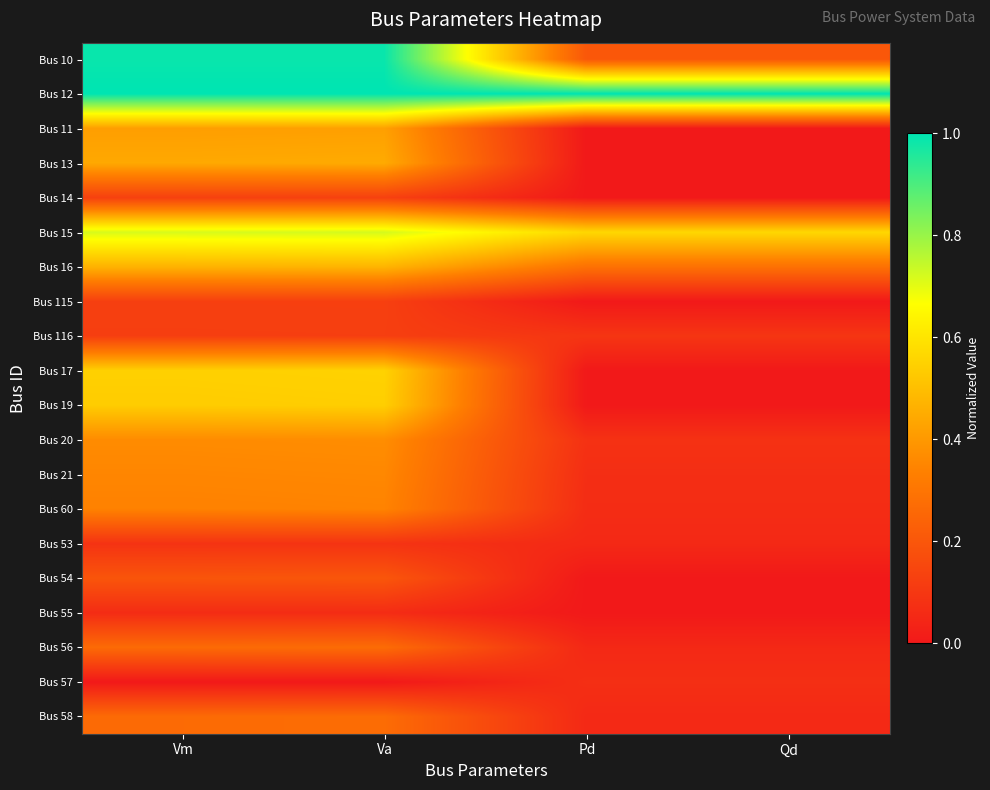

Which label corresponds to the smallest value in the chart?

Pd